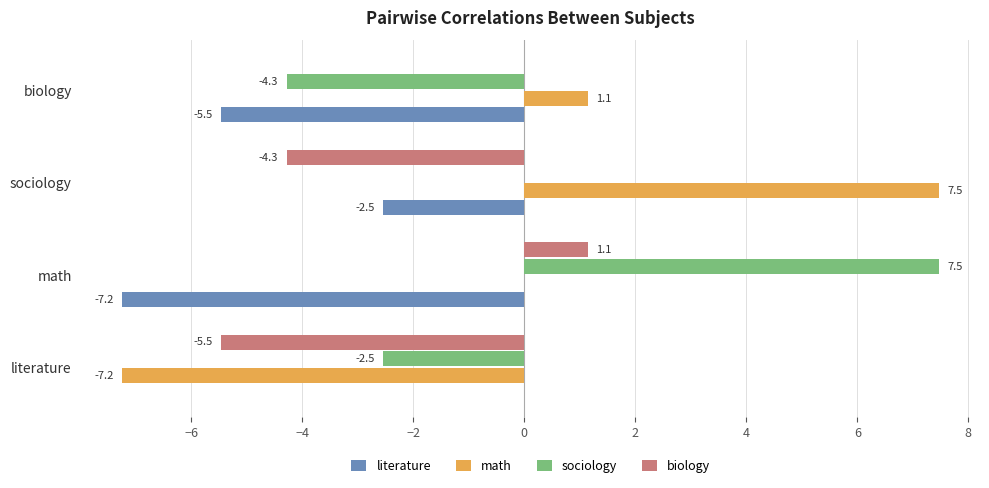

Which category has the highest value in the math series?

sociology